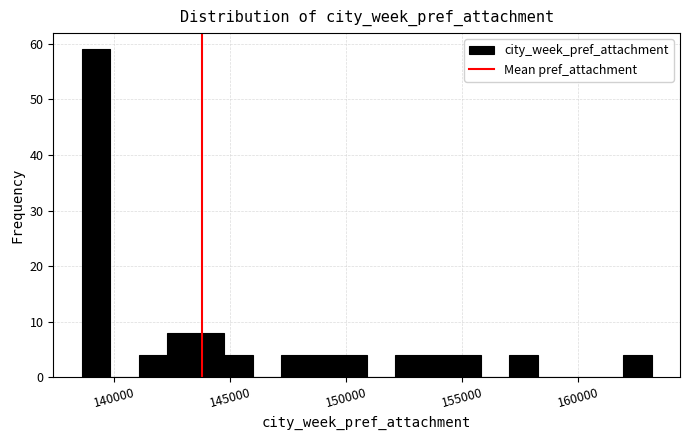

Around what value on the x-axis is the tallest bar? Give the approximate position of its centre, as read against the axis.

139000